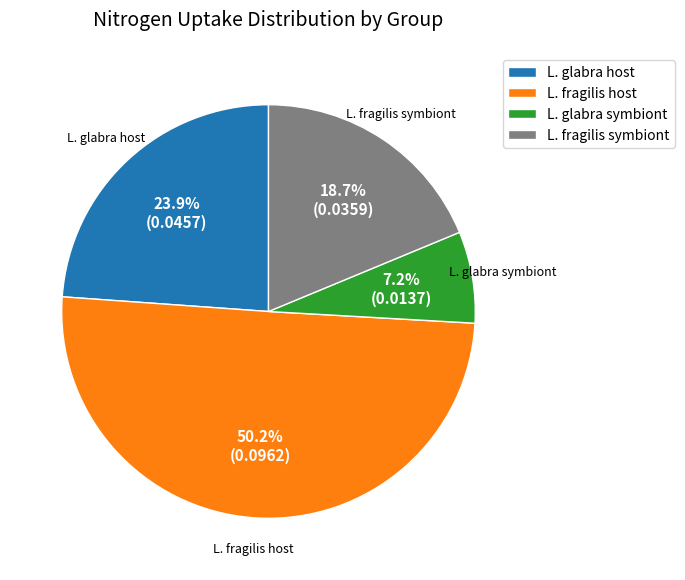

Which has a higher value, L. glabra host or L. fragilis symbiont?

L. glabra host